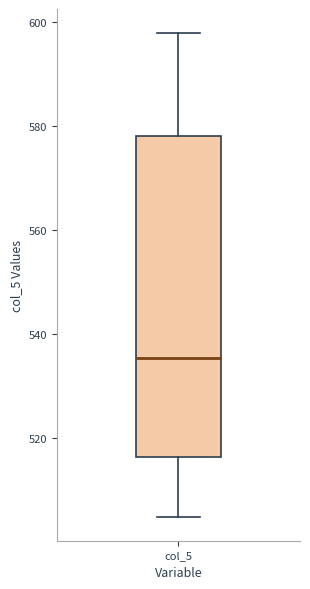

Read this box plot against the y-axis: the position of the median line, the range covered by the box, and the ends of both whiskers. The values are not printed on the chart, so give them approximately, as read against the axis.

median 536, box 516 to 578, whiskers 504 to 598